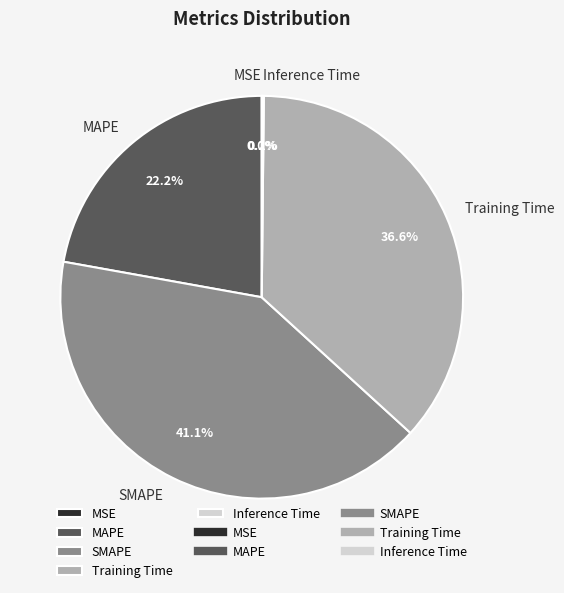

To the nearest percent, what percentage of the pie is SMAPE?

41%